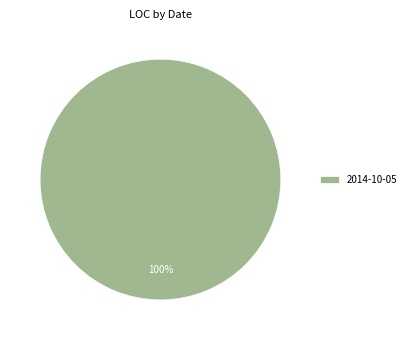

Rank the categories by value from highest to lowest.

2014-10-05